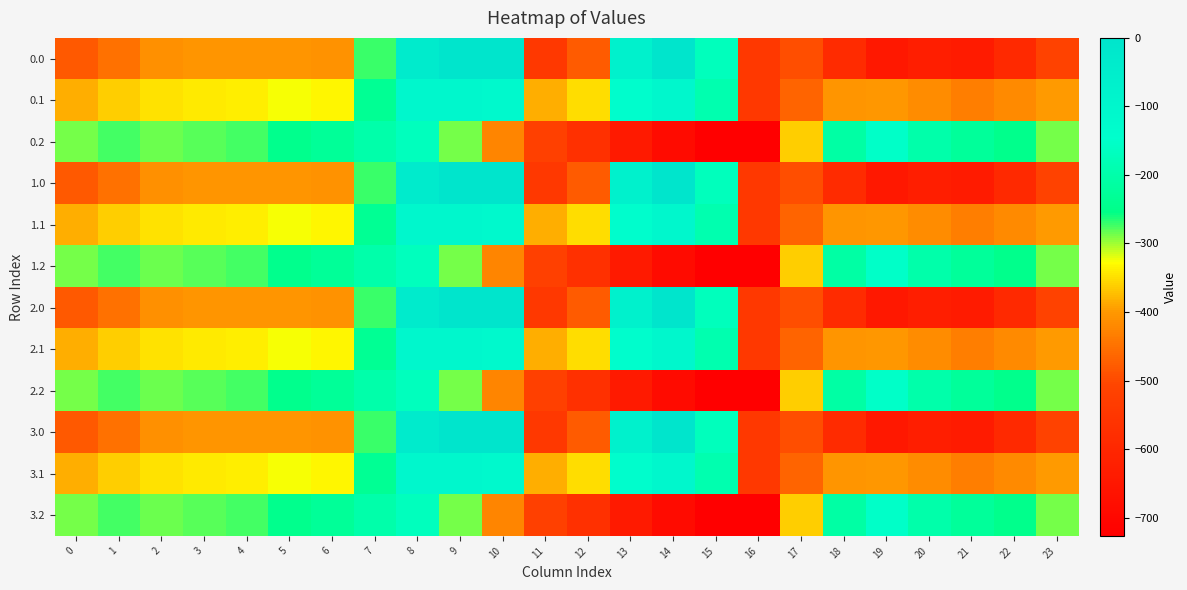

What is the difference between the highest and lowest values at 7?

71.7